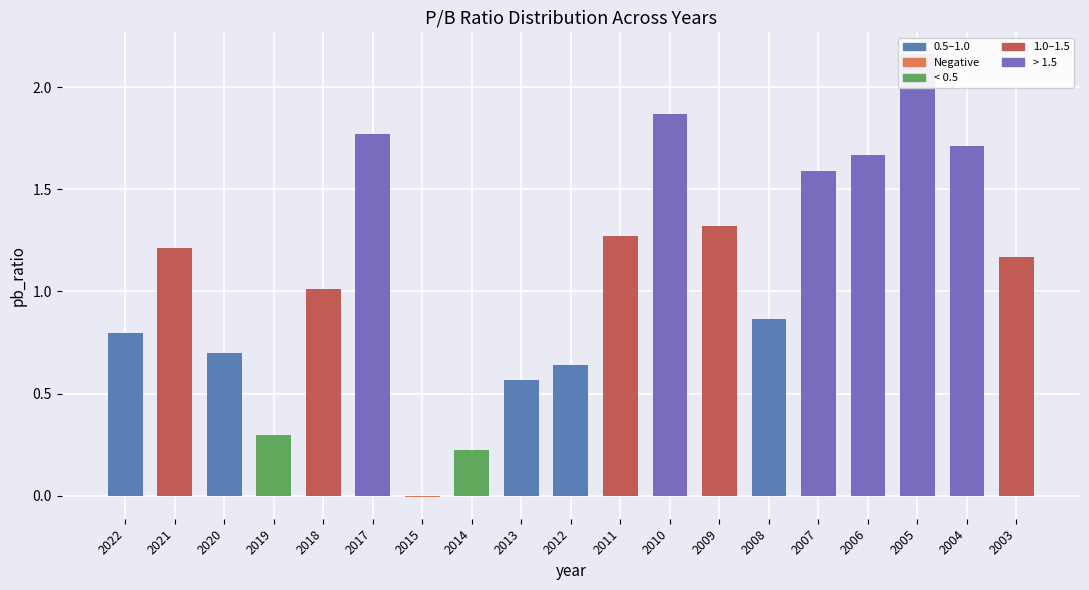

What is the difference between the second highest and minimum values?

1.9